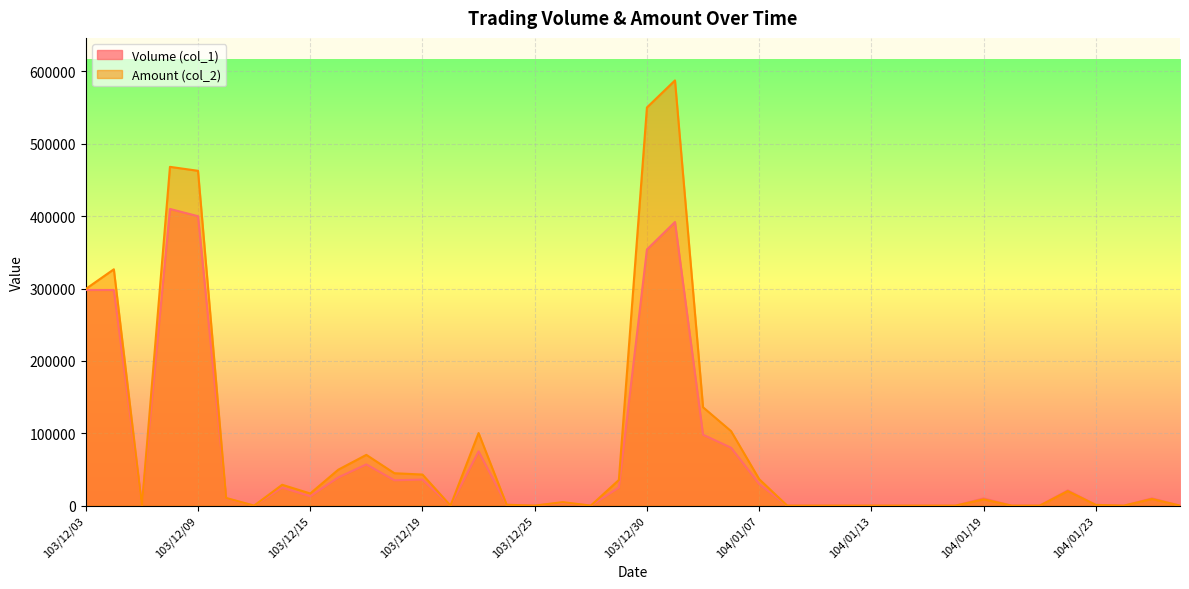

What value does the Volume (col_1) series have at 103/12/12?

25000